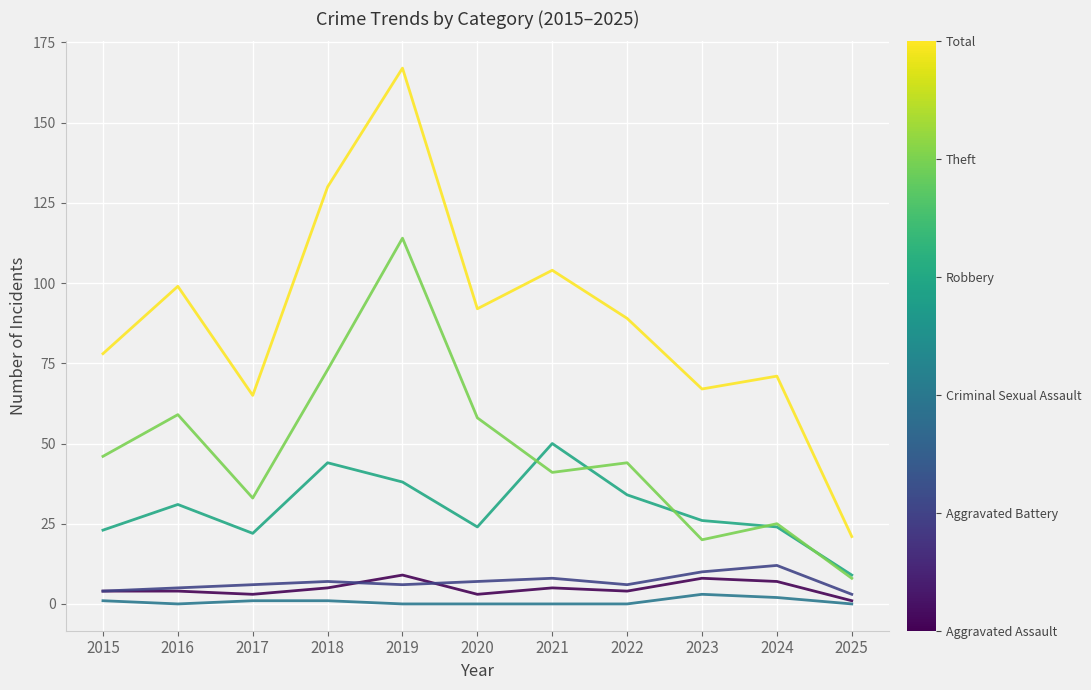

At which category is the sum across all series the highest?

2019